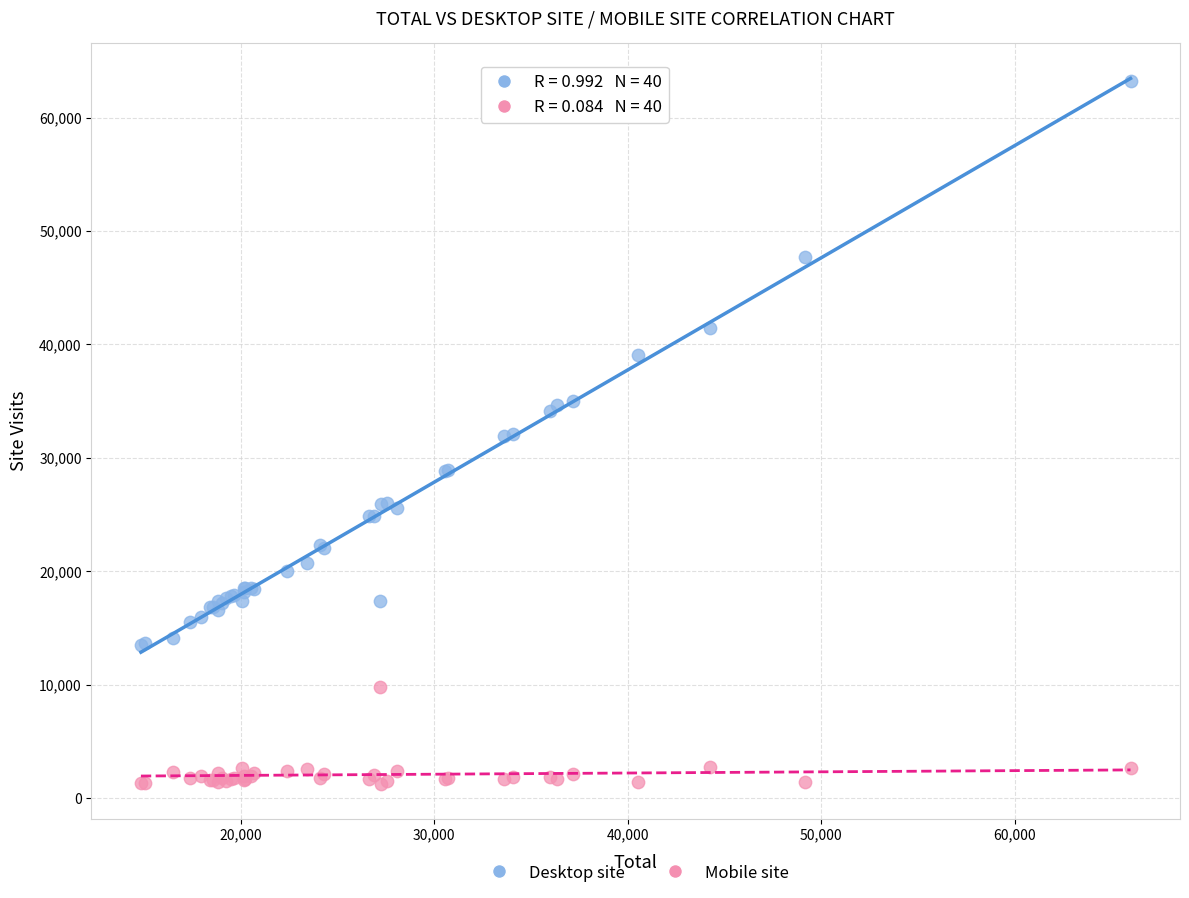

Which series reaches the minimum Y coordinate?

Mobile site